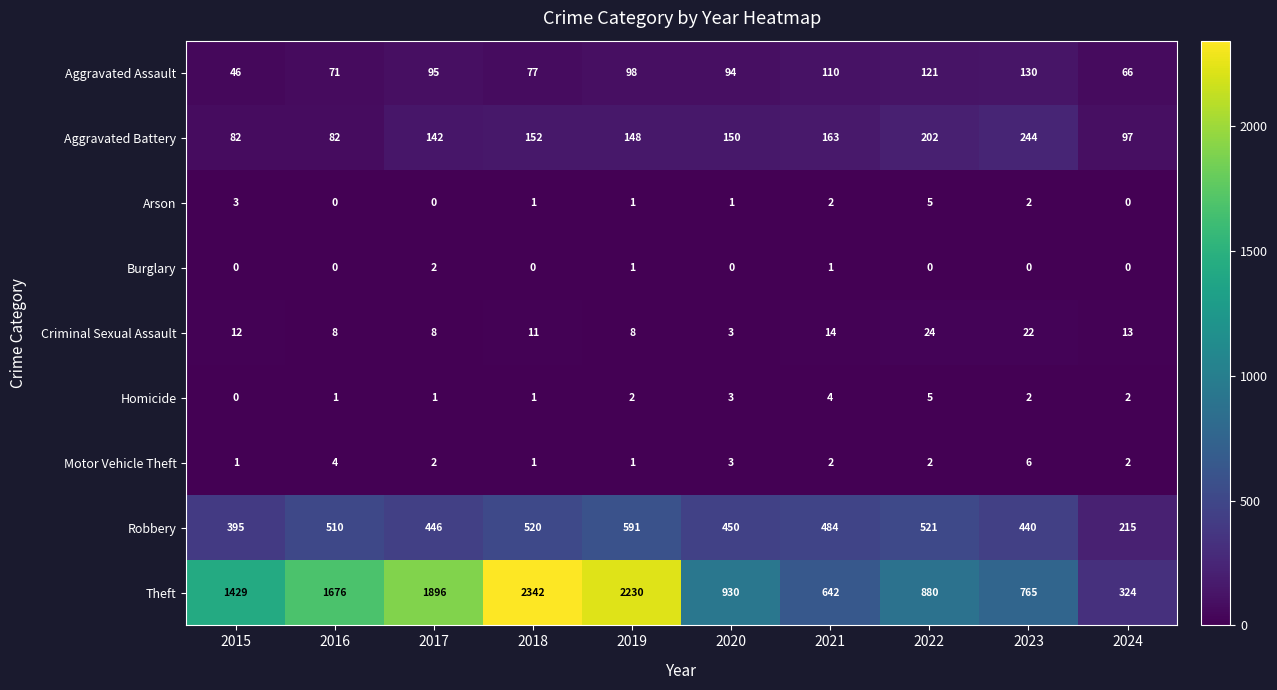

List the labels in order of Robbery value, largest first.

2019, 2022, 2018, 2016, 2021, 2020, 2017, 2023, 2015, 2024